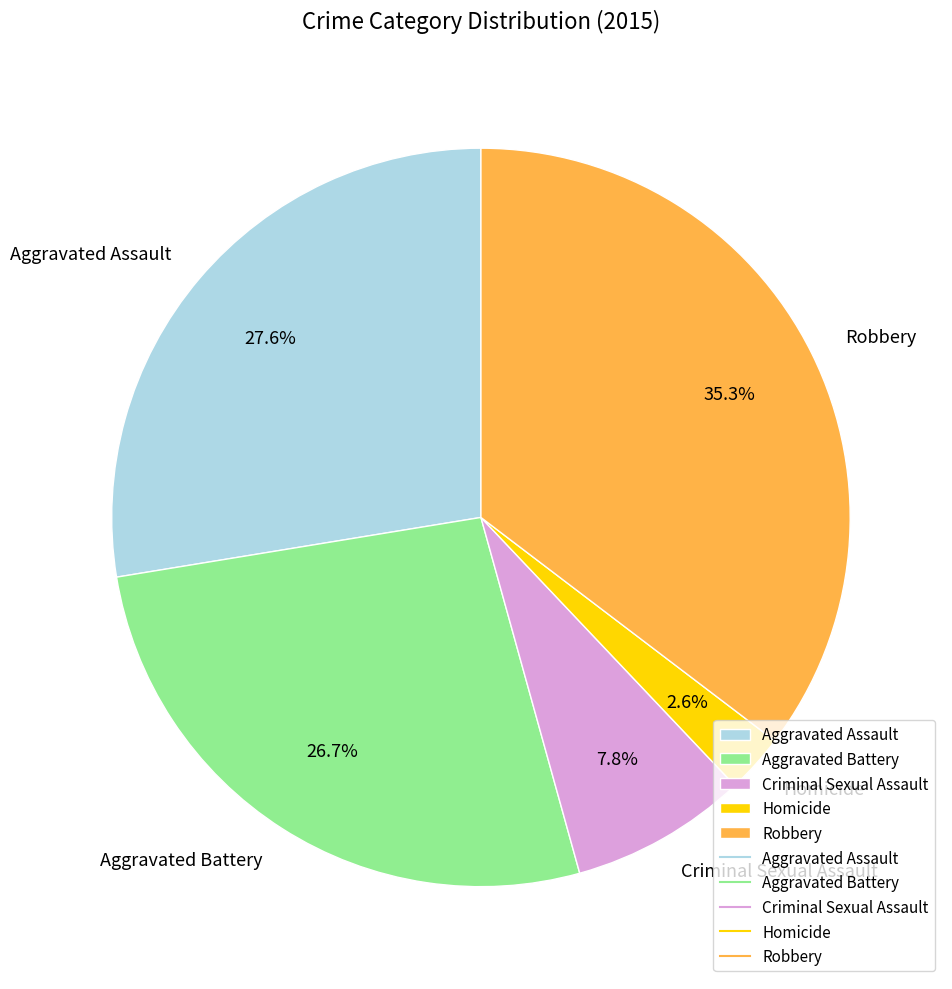

How many segments does this pie chart have?

5